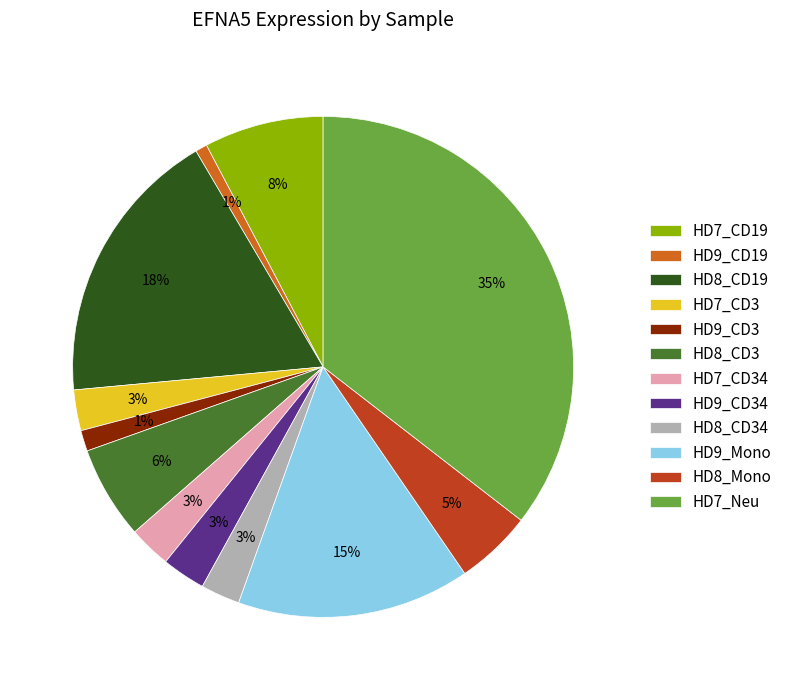

To the nearest percent, what is the average slice percentage?

8%